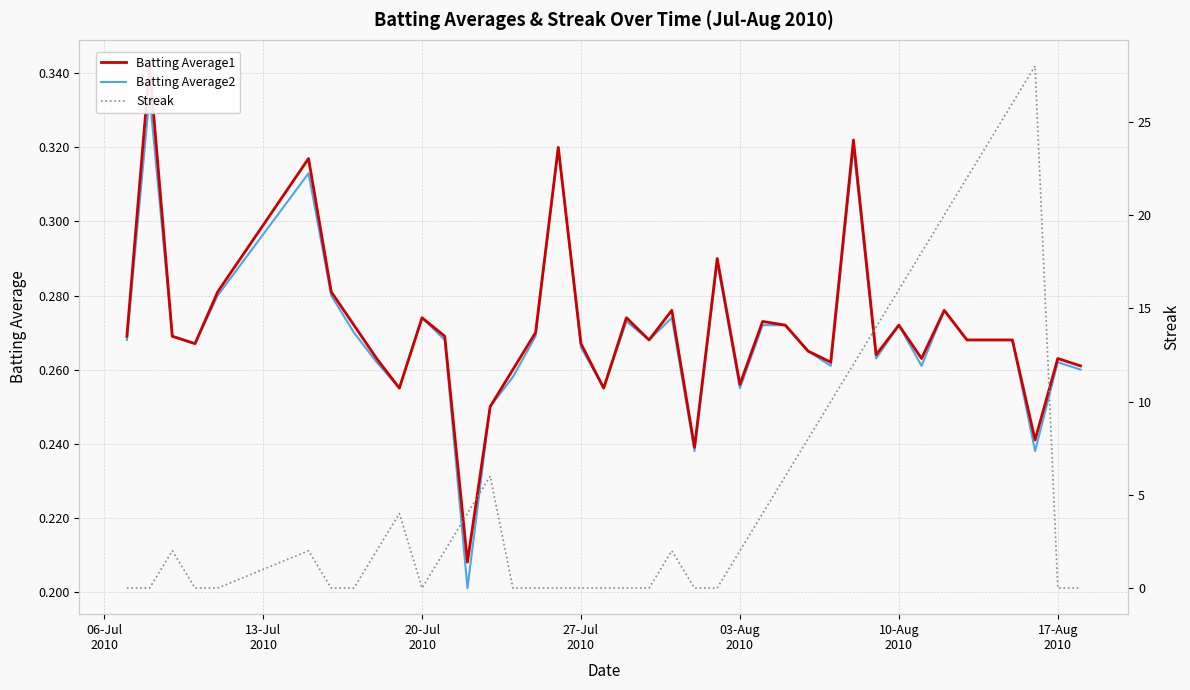

How many interior local valleys does the Batting Average1 series have?

11